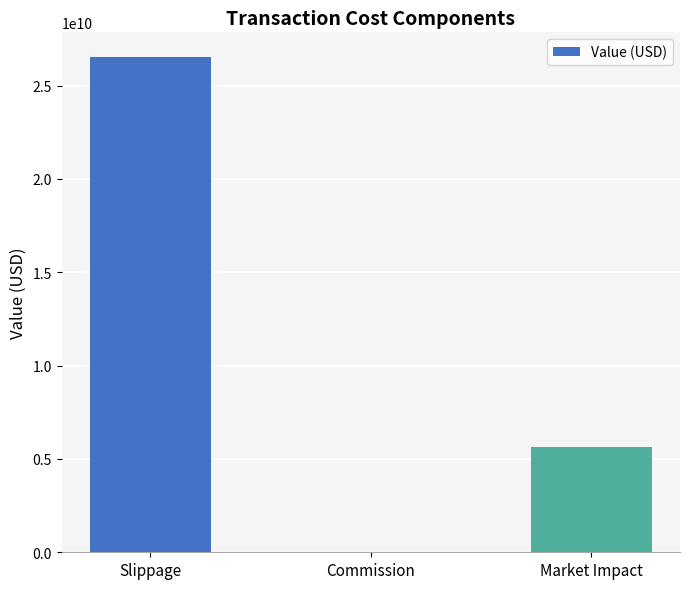

Are the bars horizontal?

No